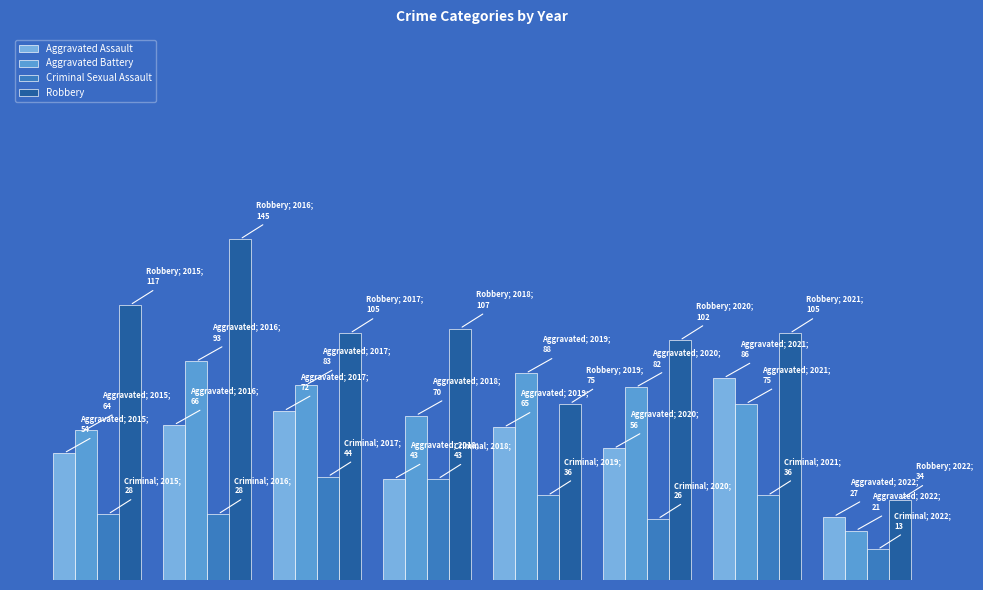

Are the bars horizontal?

No